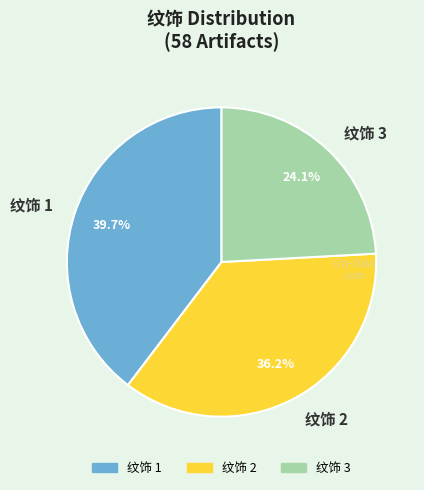

Rank the categories by value from highest to lowest.

纹饰 1, 纹饰 2, 纹饰 3